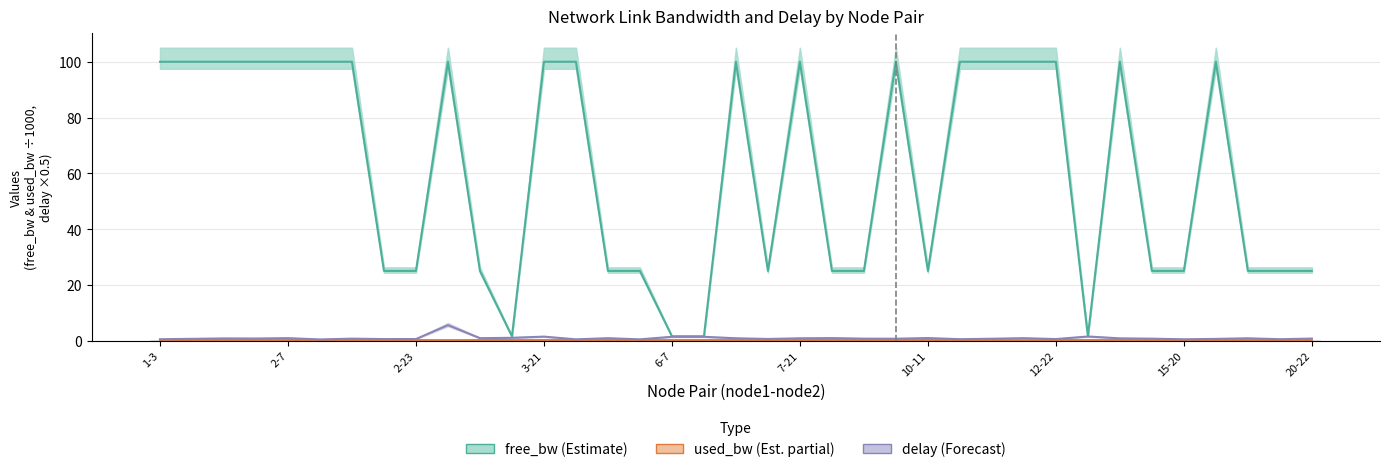

At which label is used_bw closest to 0?

10-12